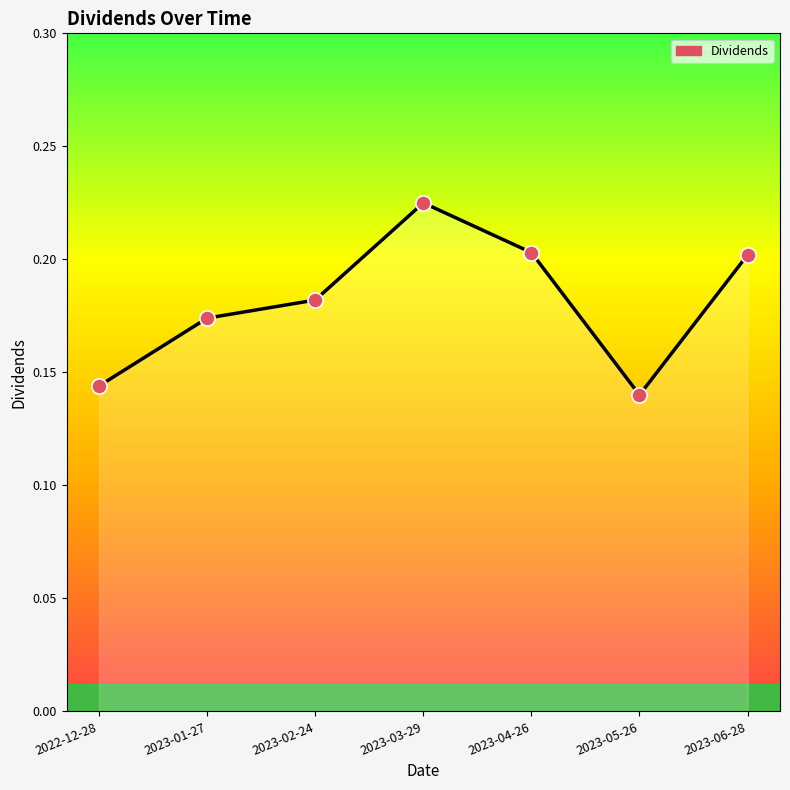

What is the change in value from 2023-05-26 to 2023-06-28?

+0.1